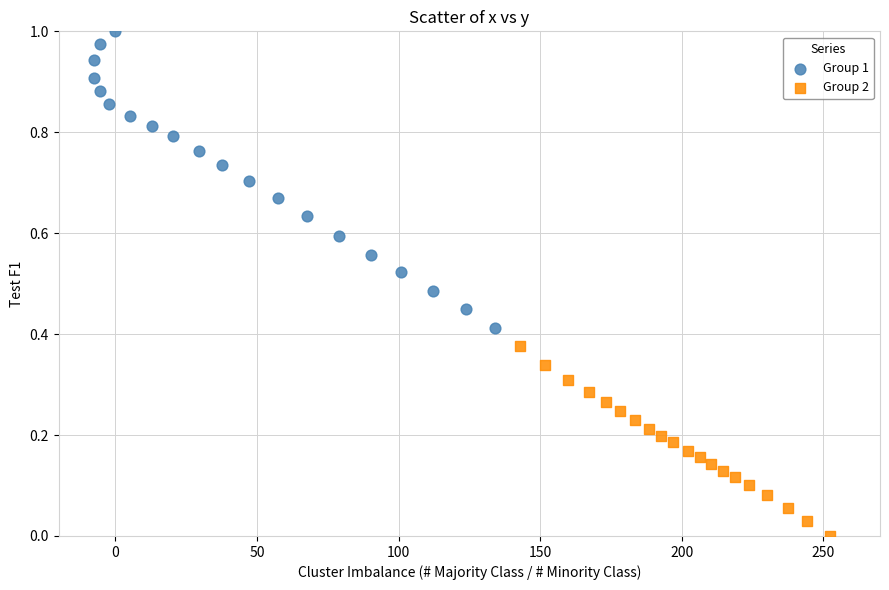

Which series has the widest spread of Y values?

Group 1